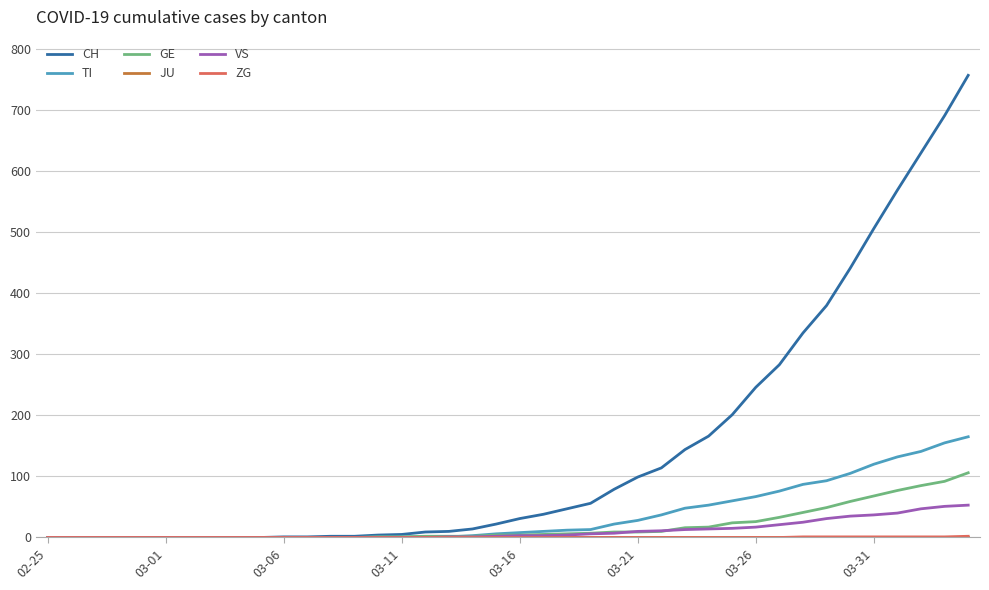

Which series has the widest spread of values?

CH